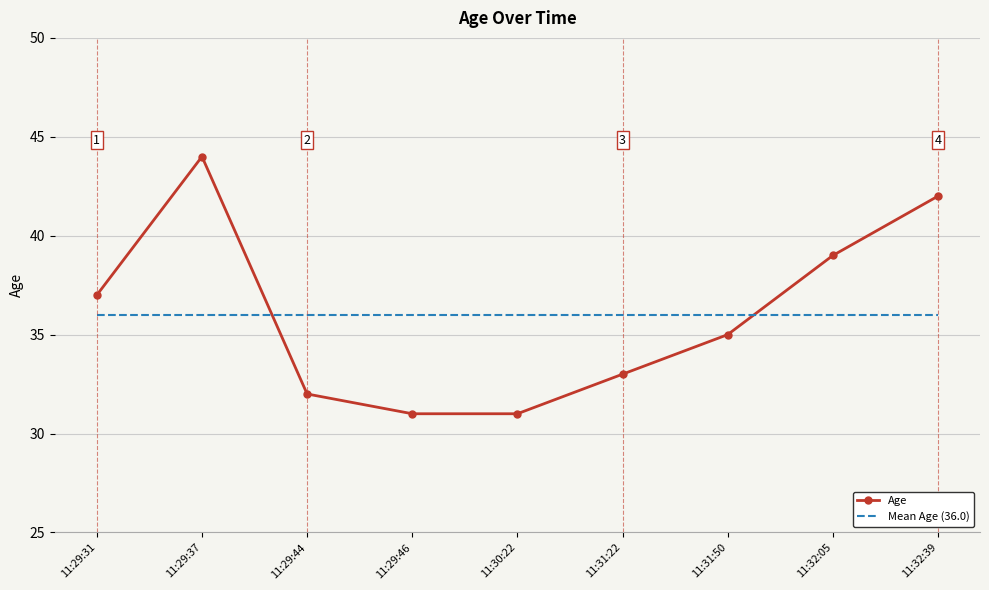

Which series has the widest spread of values?

Age